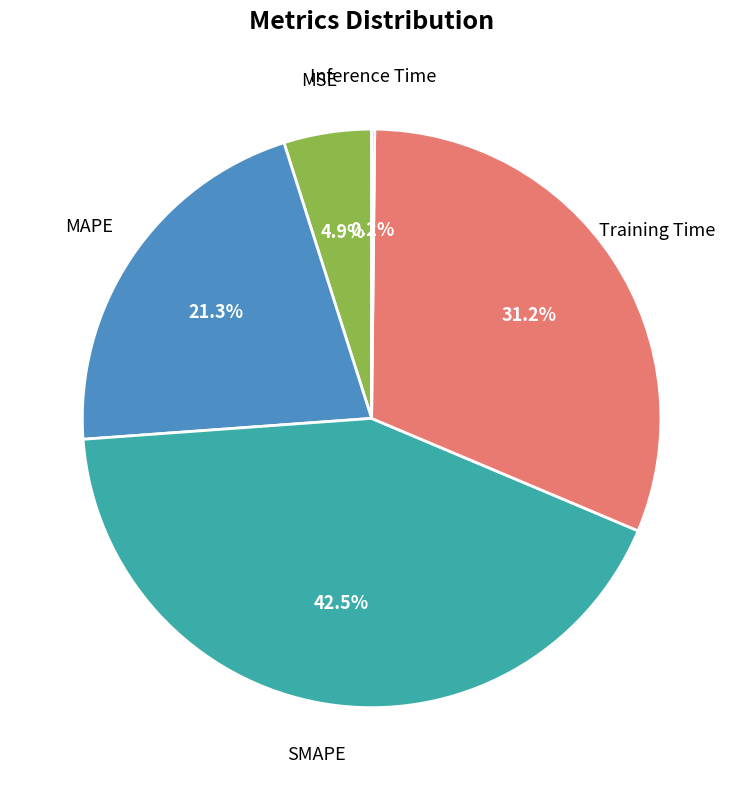

Is there any slice that represents more than half of the pie?

No